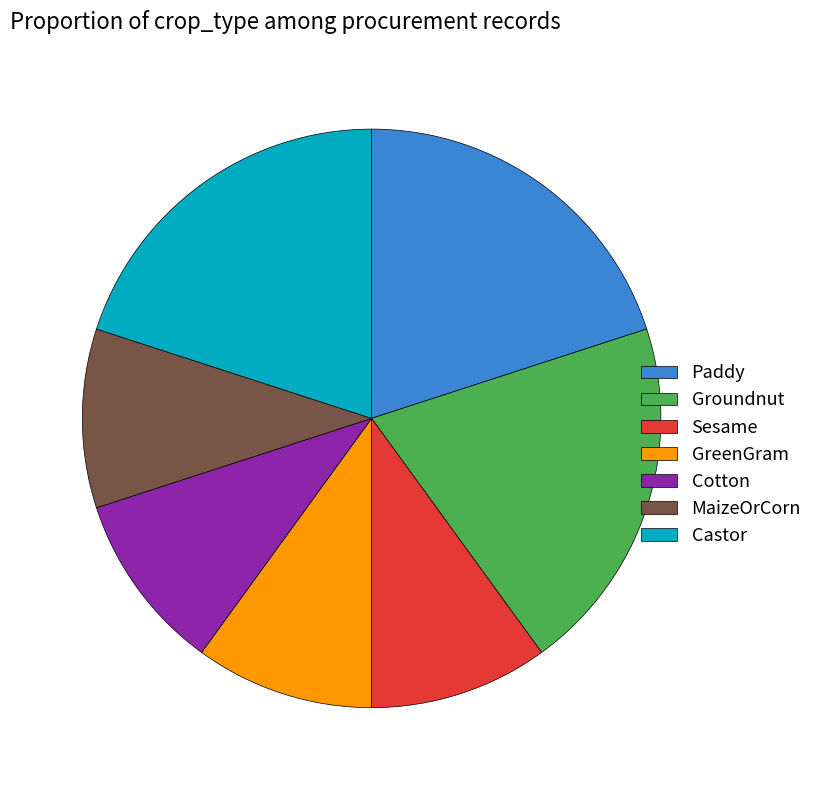

The Paddy slice represents 31% of the pie. True or false?

False